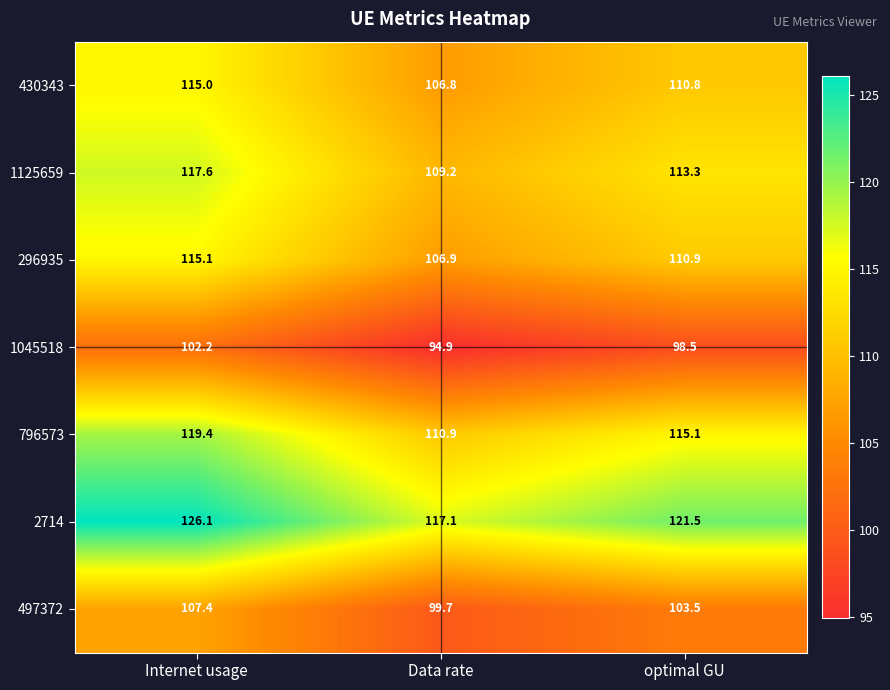

Which series has the widest spread of values?

2714